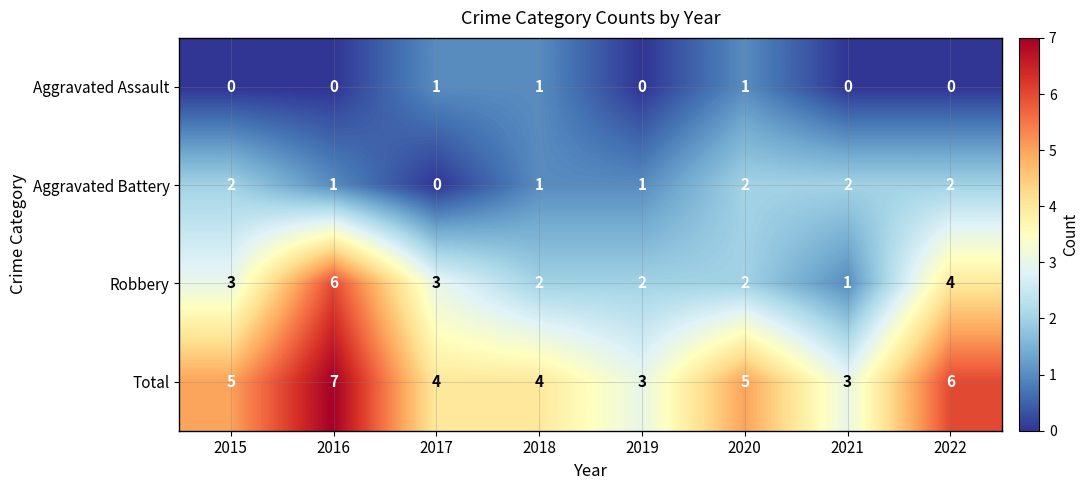

Which series has the widest spread of values?

Robbery